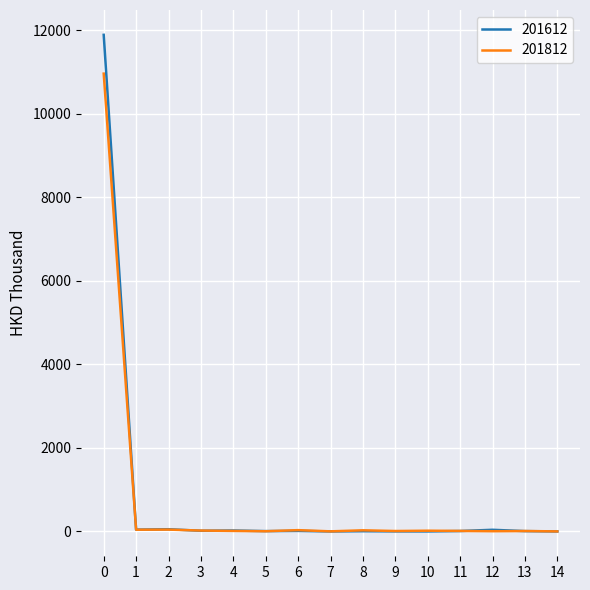

At how many categories does at least one series exceed 8695?

1